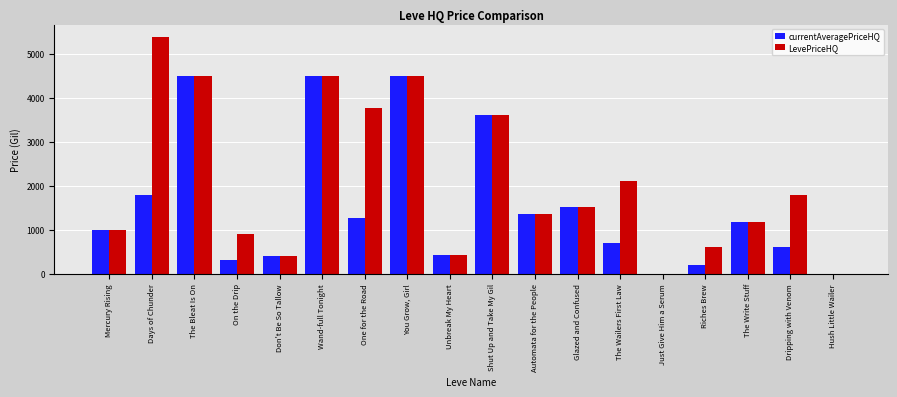

Where is LevePriceHQ nearest to the value 2697?

The Wailers First Law